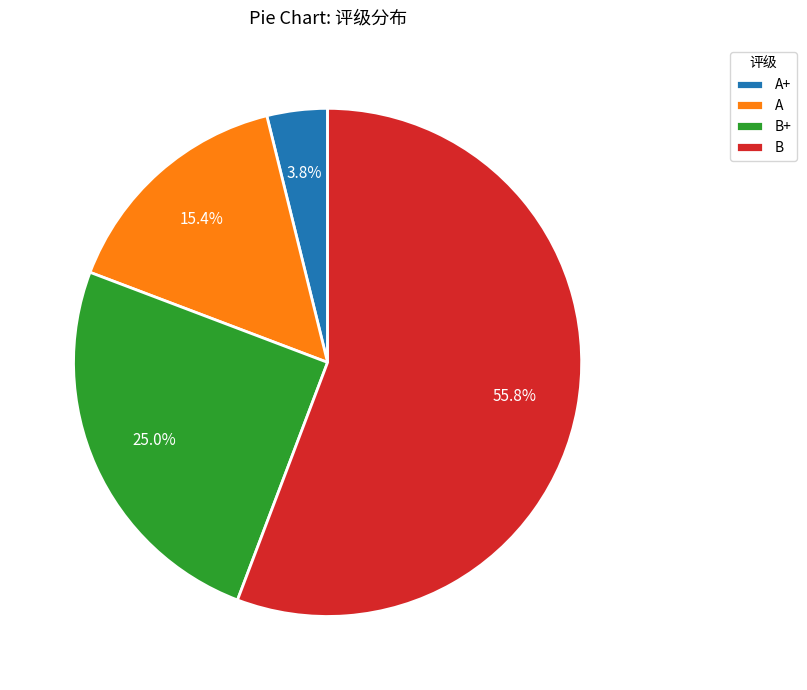

Which slice is the smallest?

A+